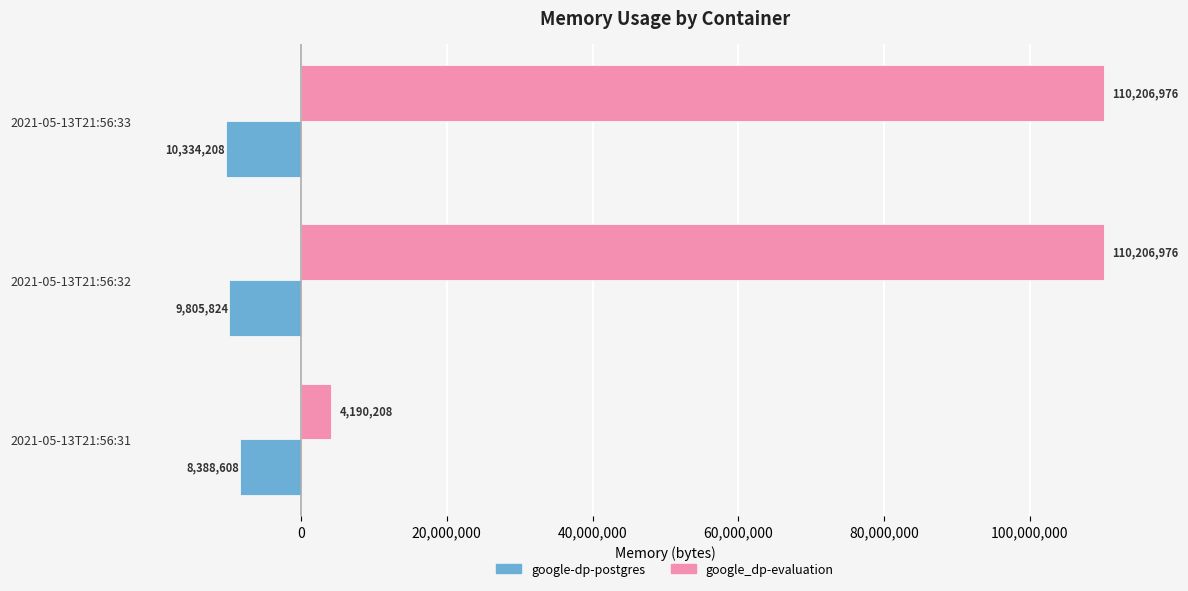

What is the average value of the google-dp-postgres series?

-9509547